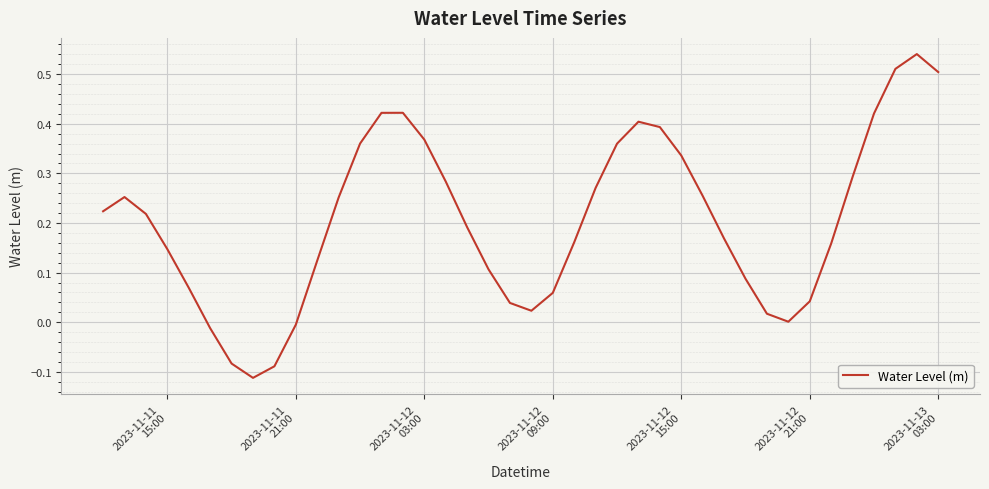

What is the difference between the maximum and minimum values?

0.7